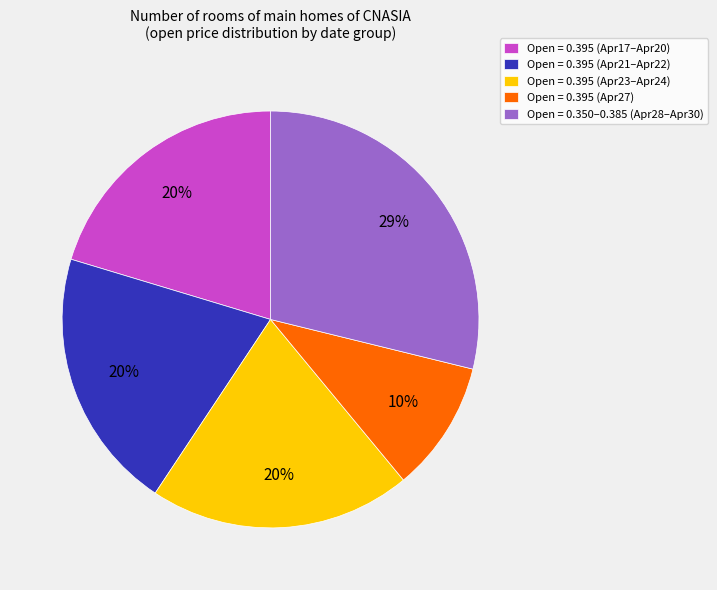

Which category has the biggest portion of the pie?

Open = 0.350–0.385 (Apr28–Apr30)